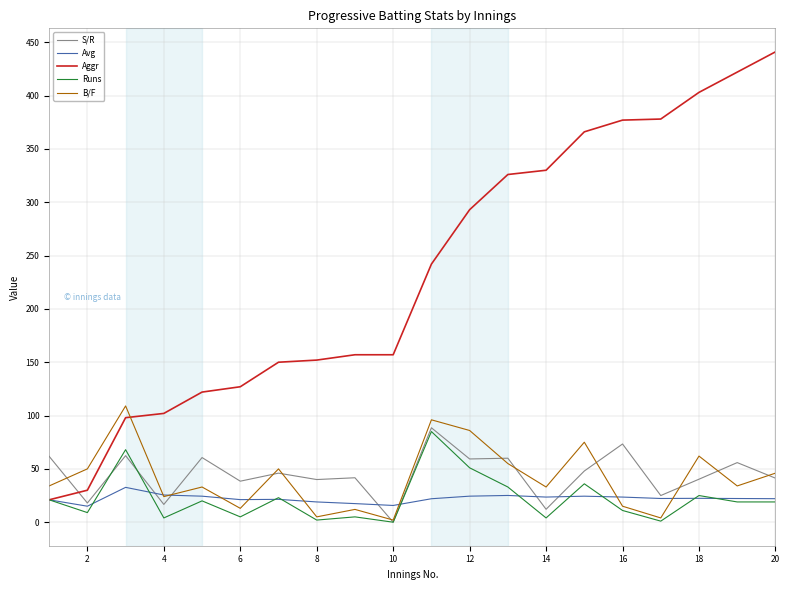

Which series has the largest range (max minus min)?

Aggr